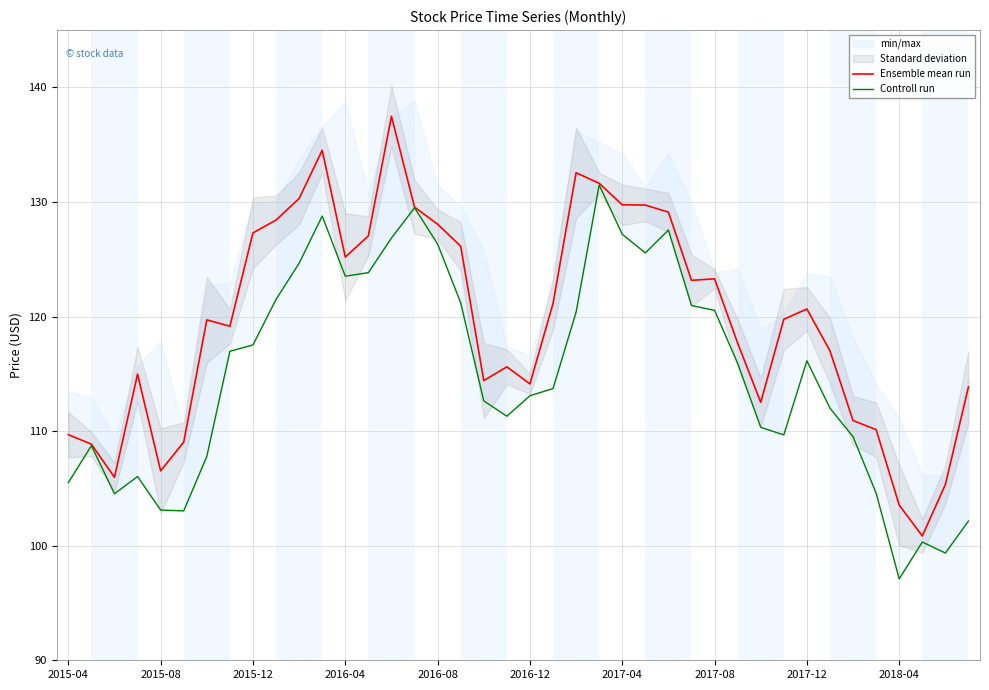

True or false: Ensemble mean run has a value of 83.4 at 2016-08.

False